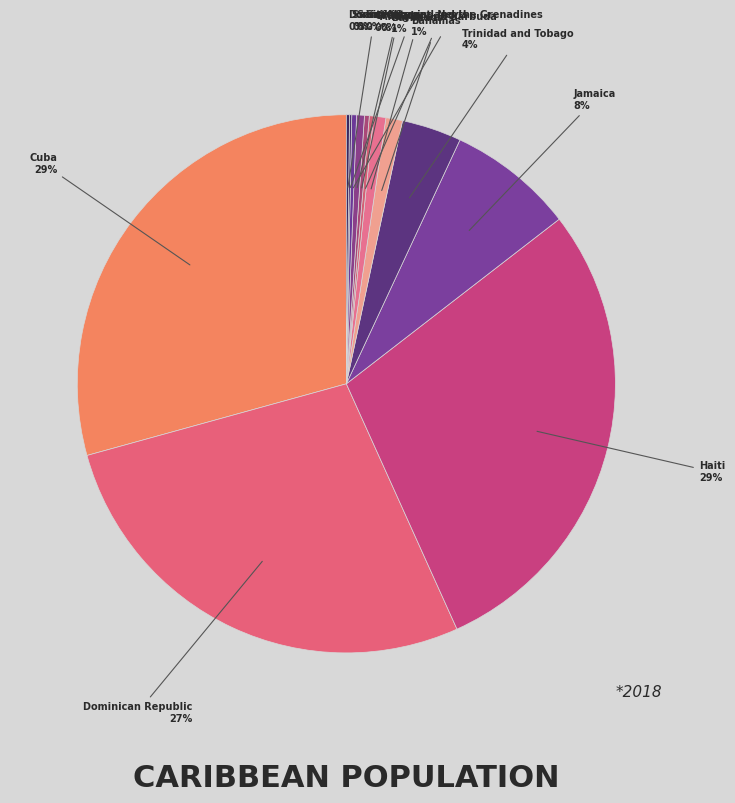

Is it true that Saint Lucia is 0% of the pie?

True